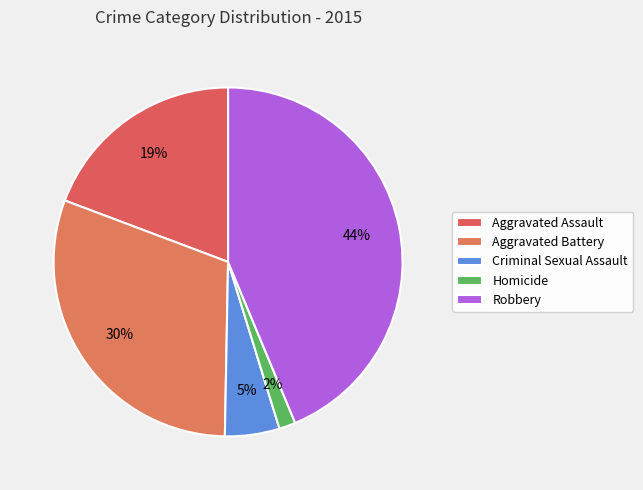

What is the largest slice in the pie chart?

Robbery